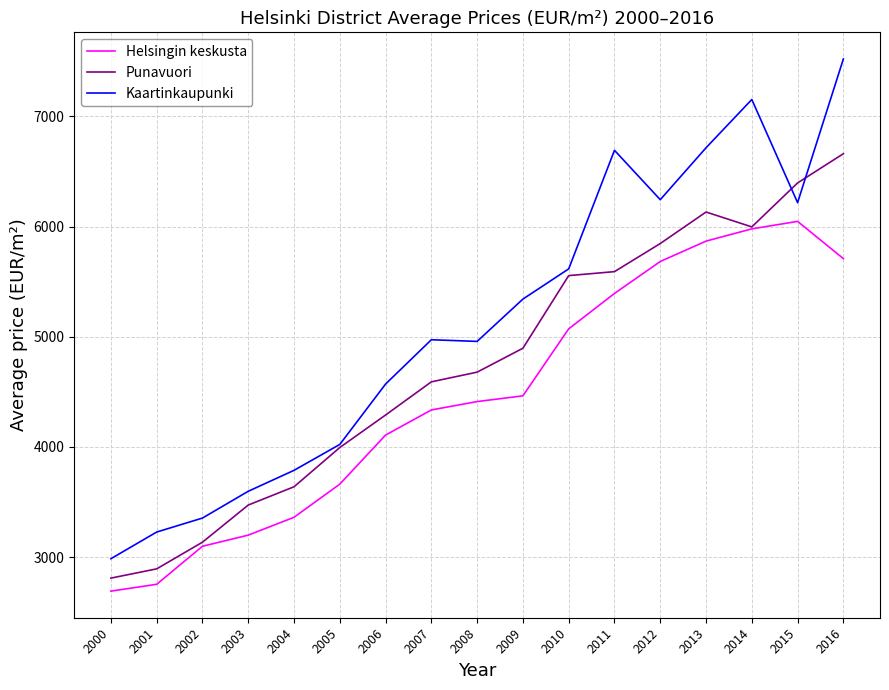

Read the Kaartinkaupunki value at 2002, to the nearest 100.

3400